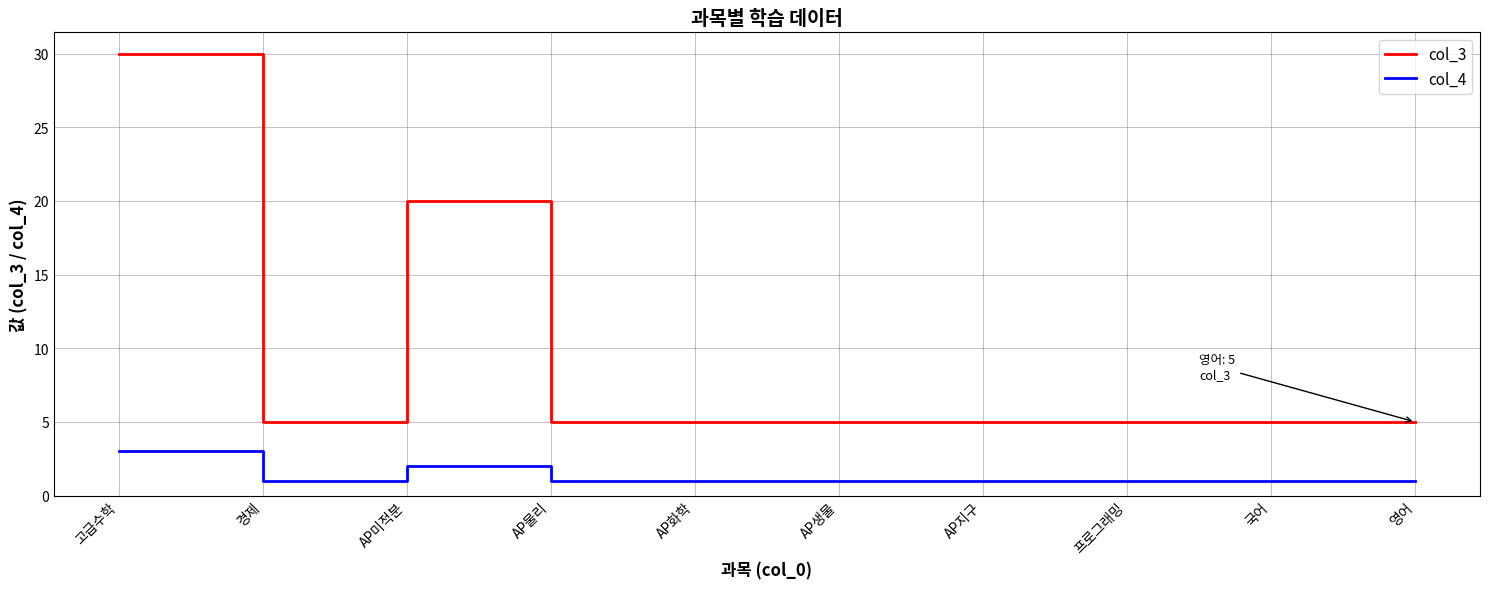

What position from the left is AP생물?

6